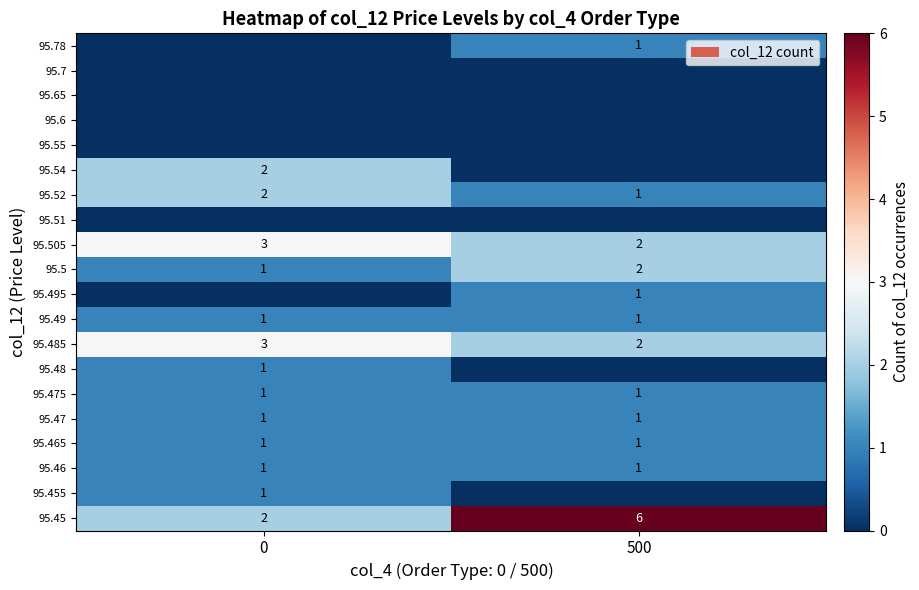

The 95.54 series shows 2 at 0. True or false?

True